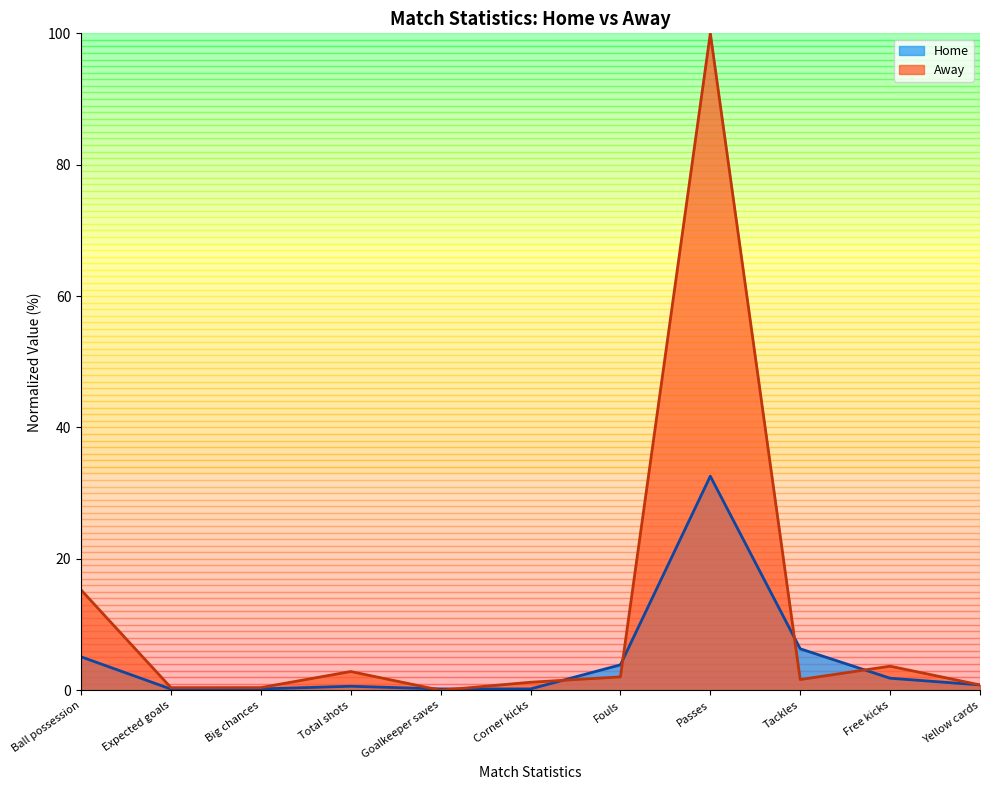

Does the chart have visible grid lines?

No